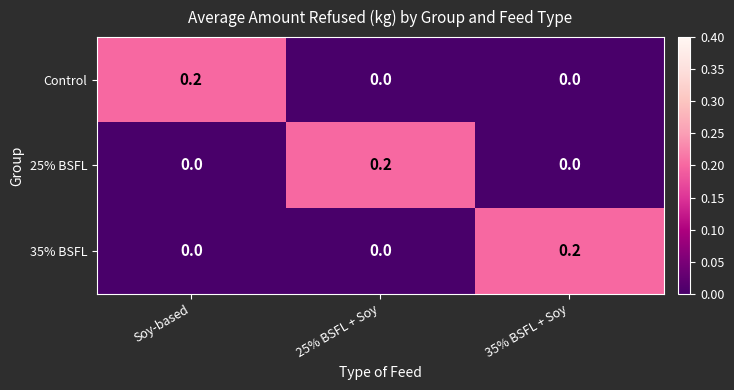

How many categories are shown in the chart?

3